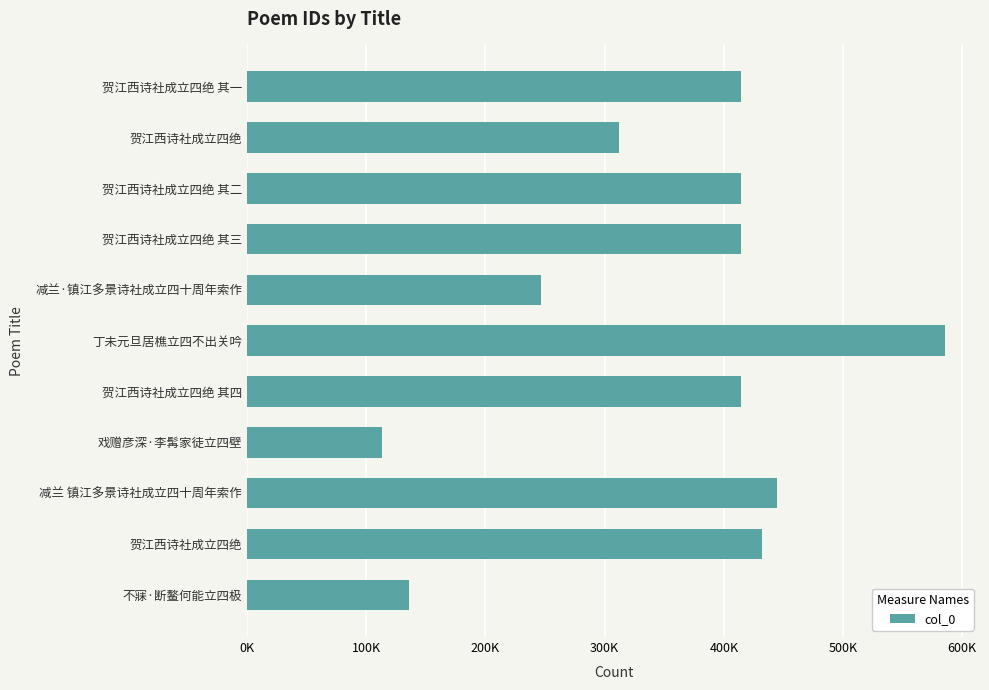

What is the maximum value shown in the chart?

585558